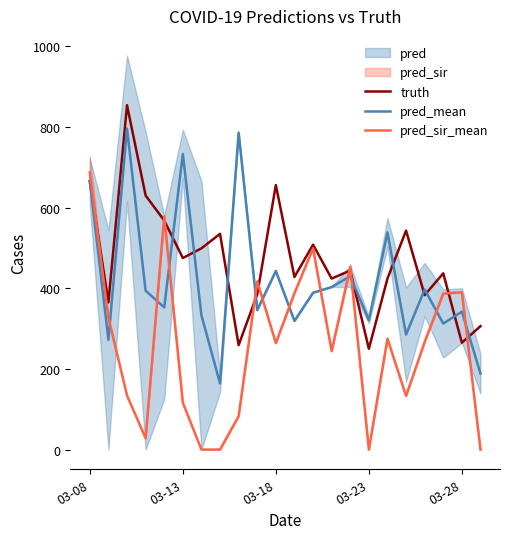

The truth series shows 265.0 at 03-28. True or false?

True